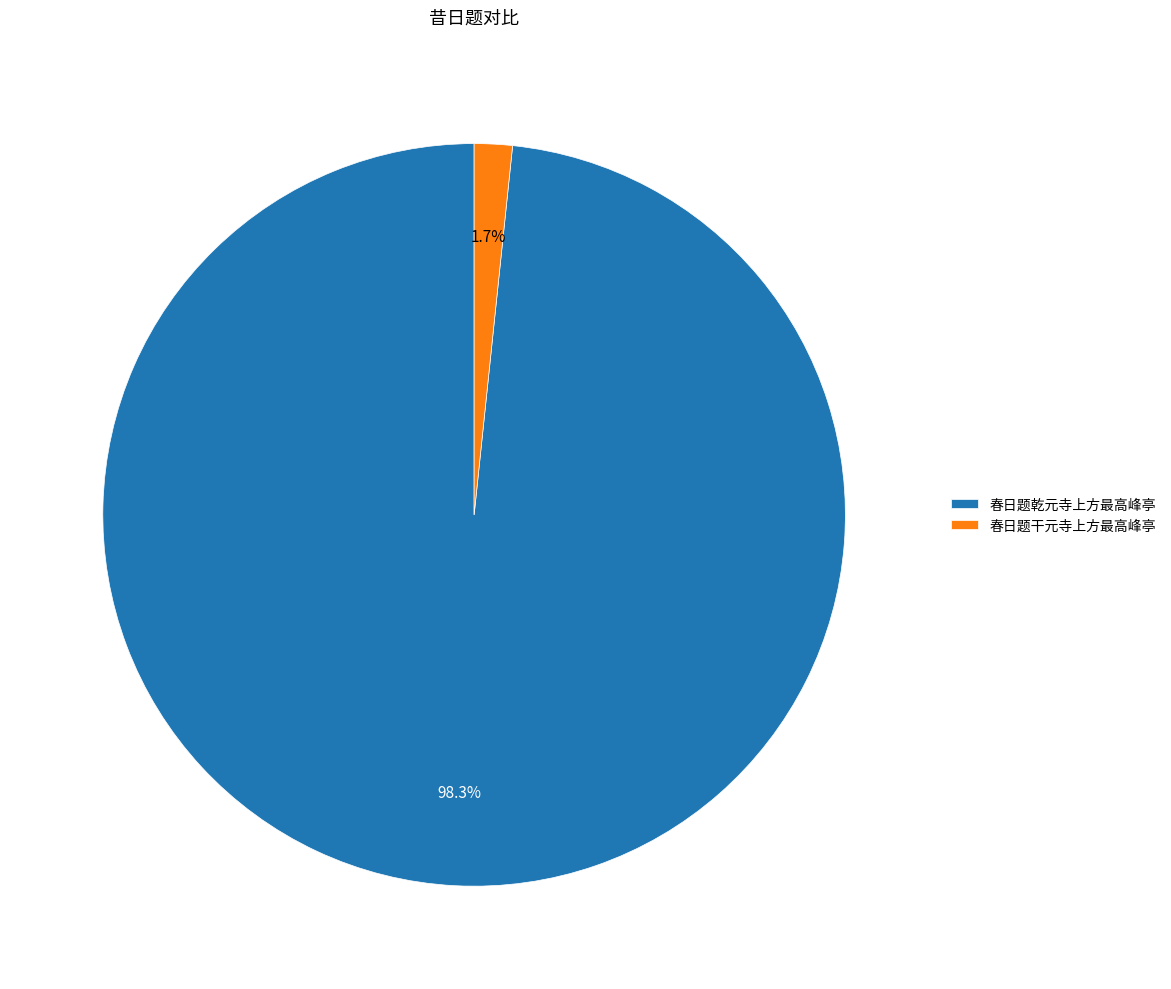

To the nearest percent, what percentage of the pie is 春日题乾元寺上方最高峰亭?

98%